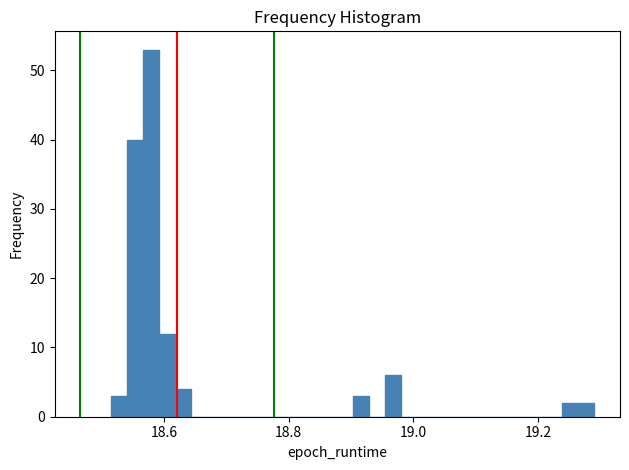

Read against the x-axis, roughly where is the centre of the tallest bar?

18.58